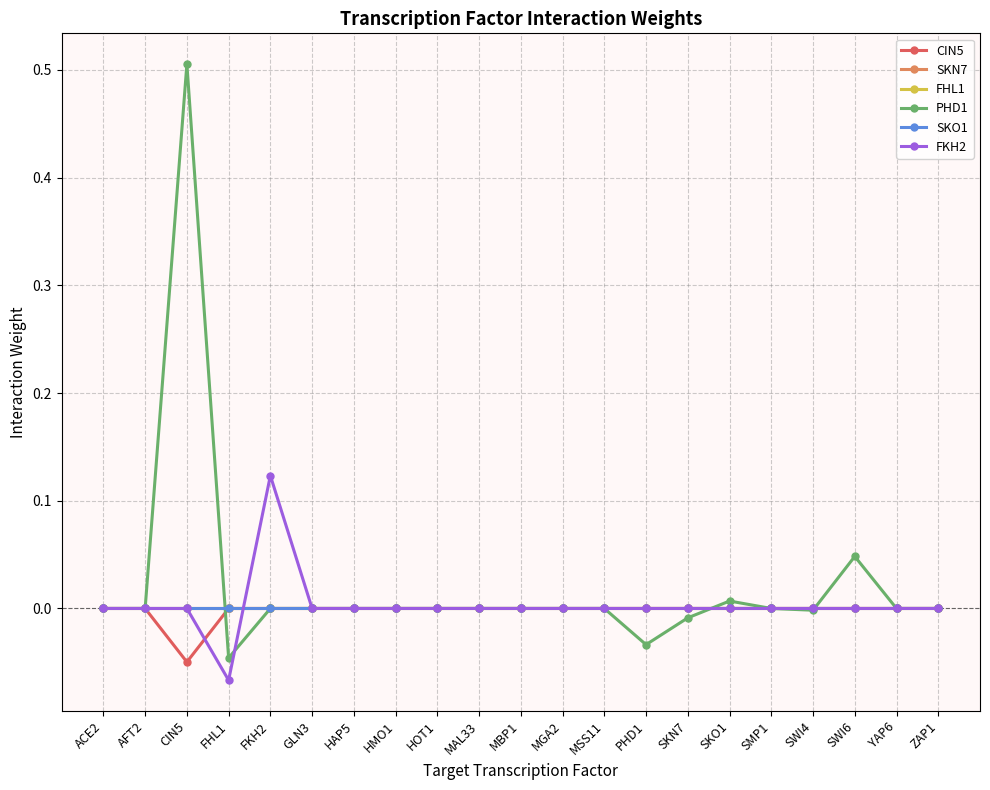

Which category has the highest value in the SKO1 series?

ACE2